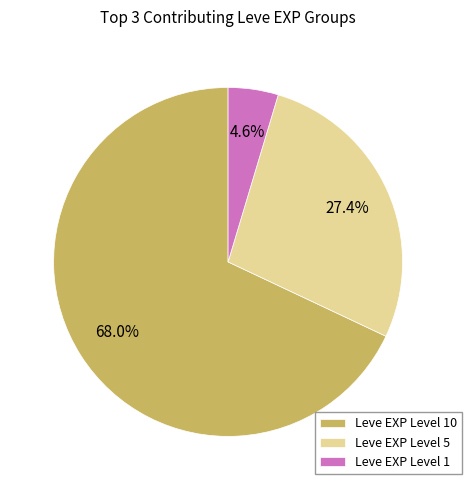

Combined, do Leve EXP Level 5 and Leve EXP Level 1 account for over 50%?

No